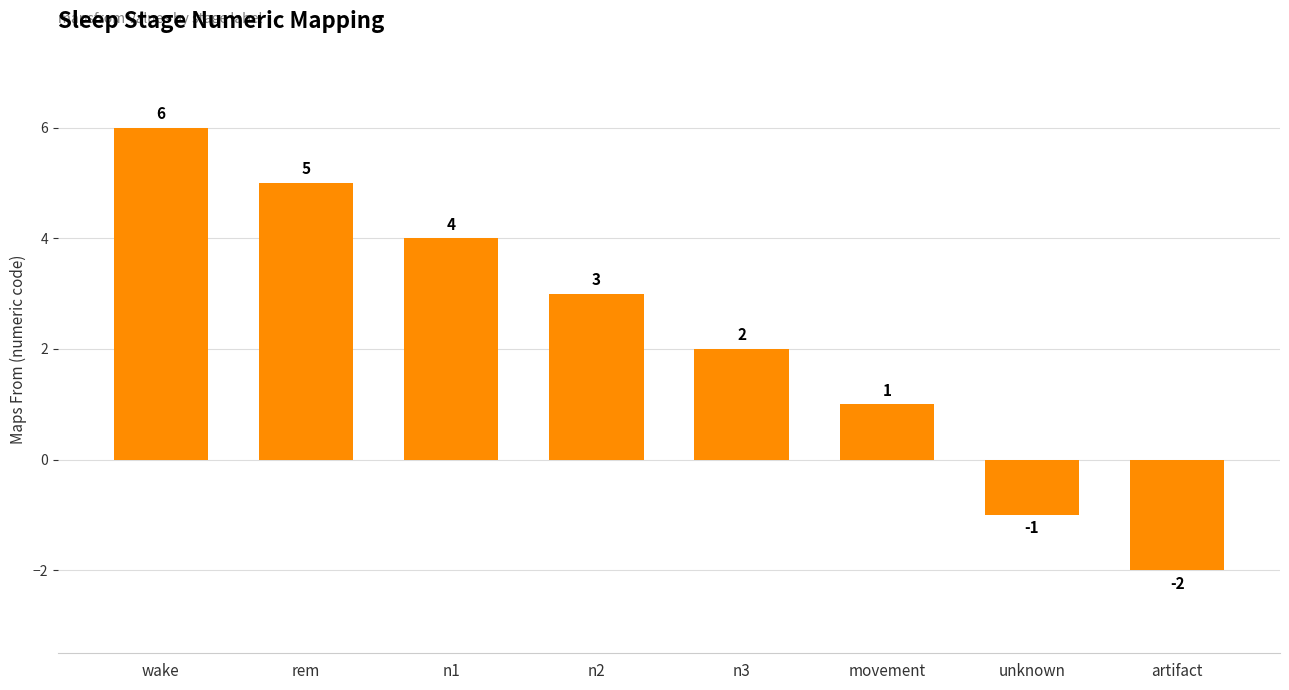

Rank the categories by value from highest to lowest.

wake, rem, n1, n2, n3, movement, unknown, artifact